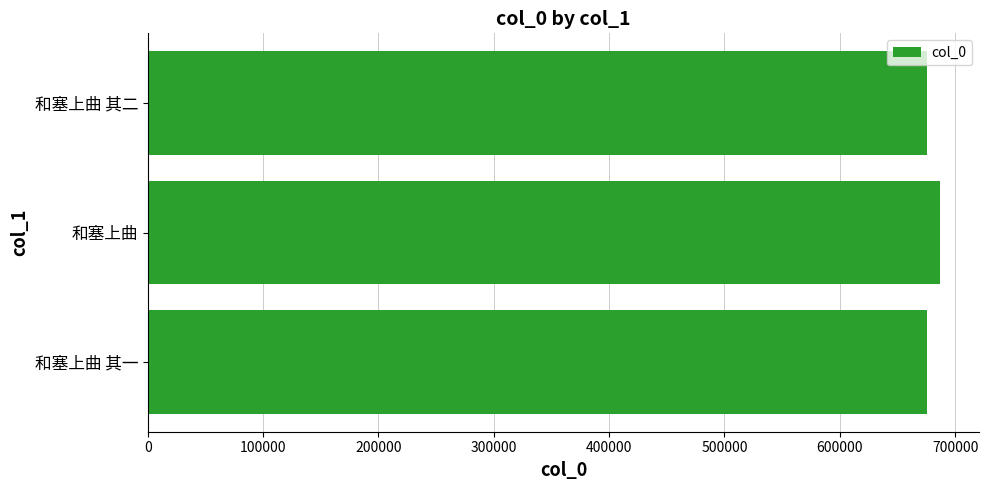

Count the number of categories in the chart.

3